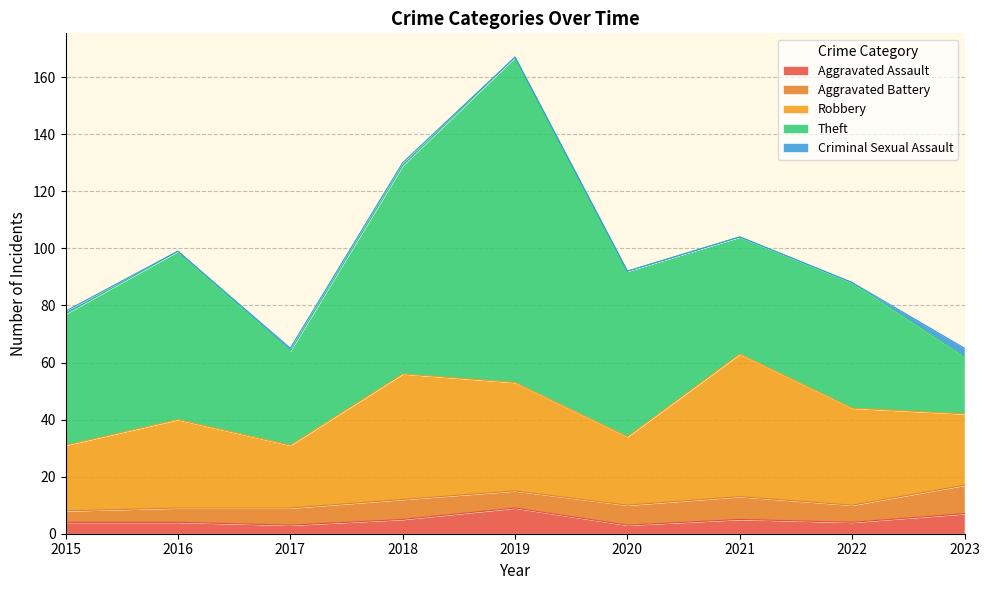

At how many categories does at least one series exceed 104?

1